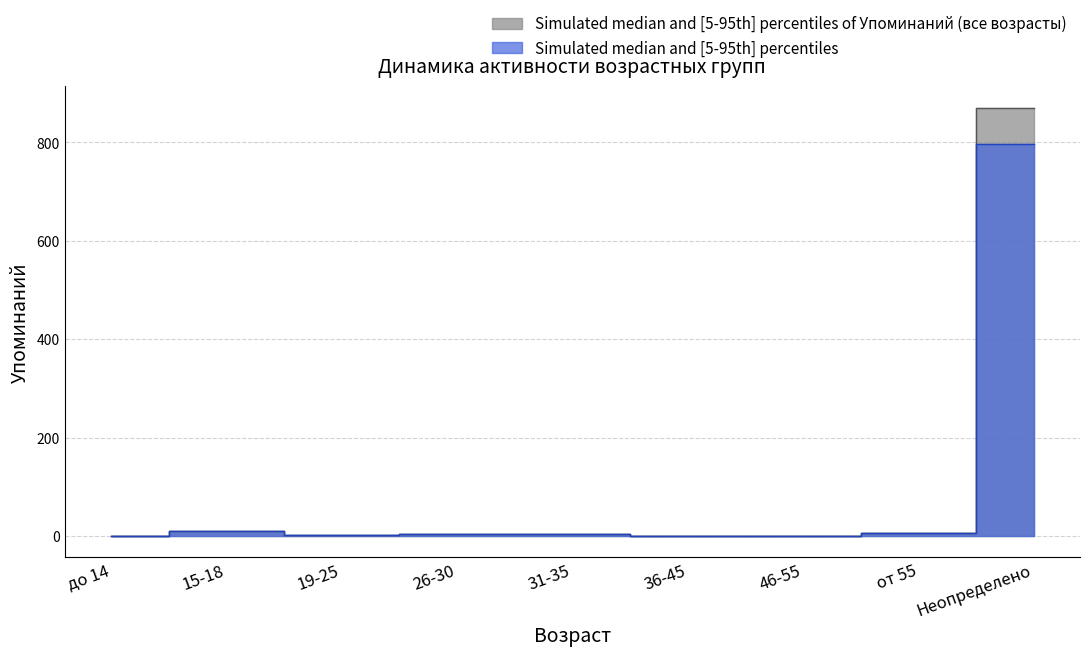

At which label does Упоминаний reach its peak?

Неопределено